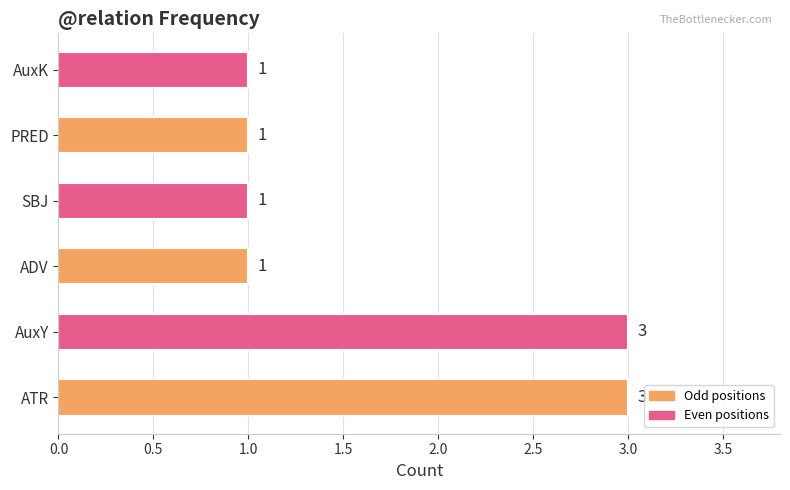

How many values are between 1 and 3?

6